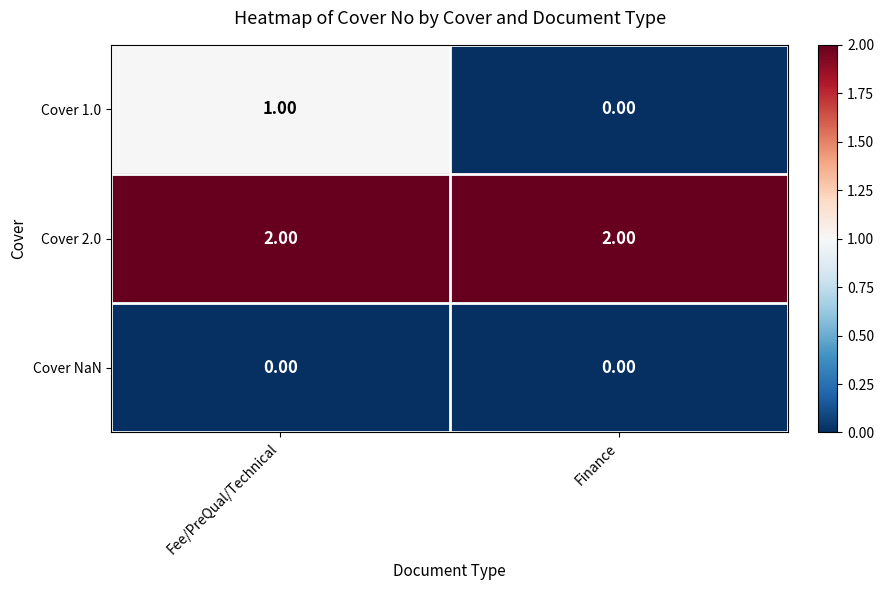

Between Fee/PreQual/Technical and Finance, which series saw the biggest shift?

Cover 1.0